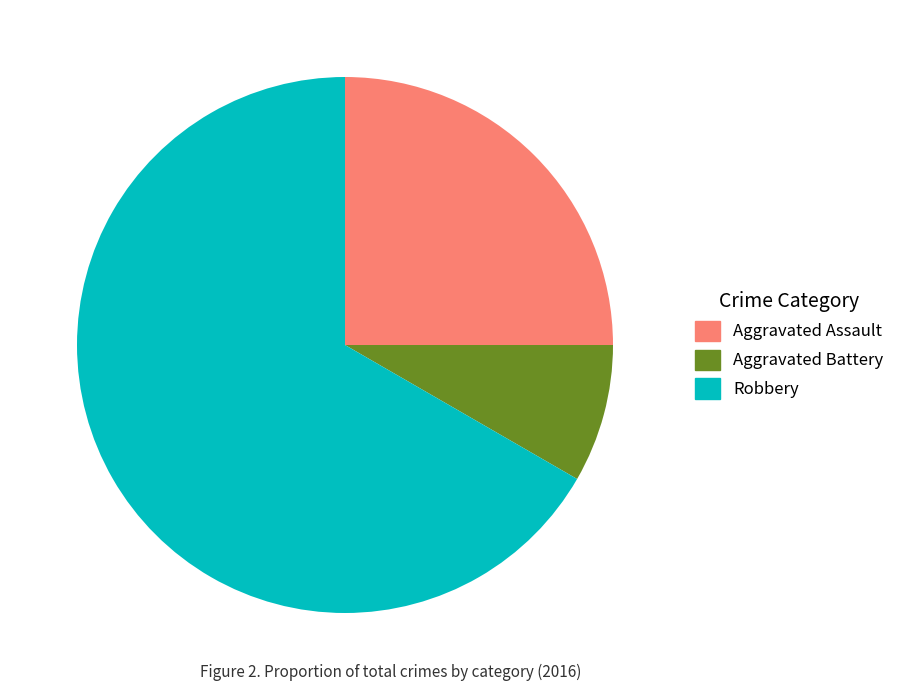

Is the sum of Aggravated Battery and Robbery greater than half?

Yes